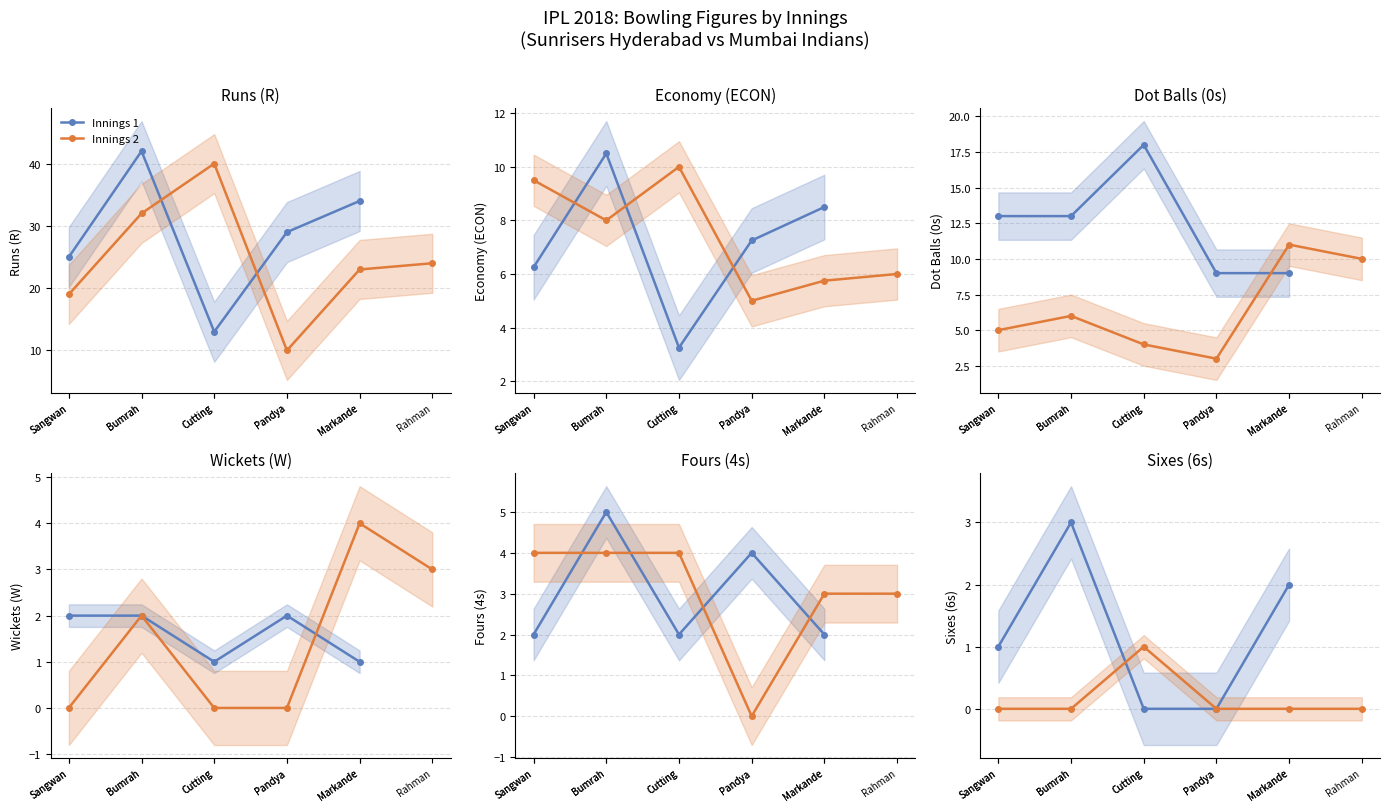

True or false: W and ECON intersect in this chart.

False